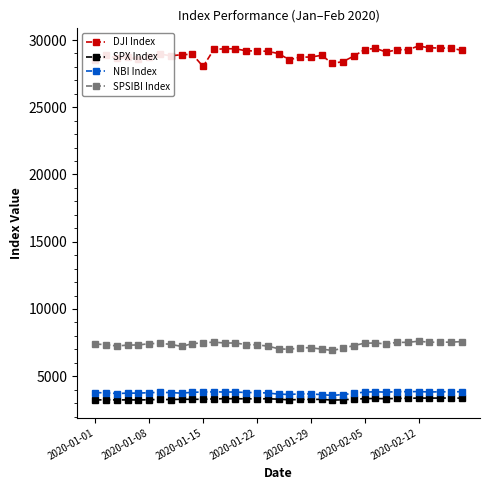

What is the difference between the maximum and minimum values in the NBI Index series?

286.5